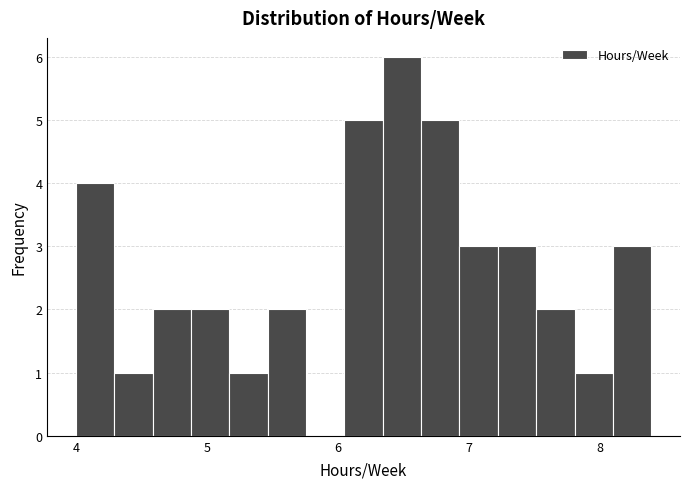

Around what value on the x-axis is the tallest bar? Give the approximate position of its centre, as read against the axis.

6.5